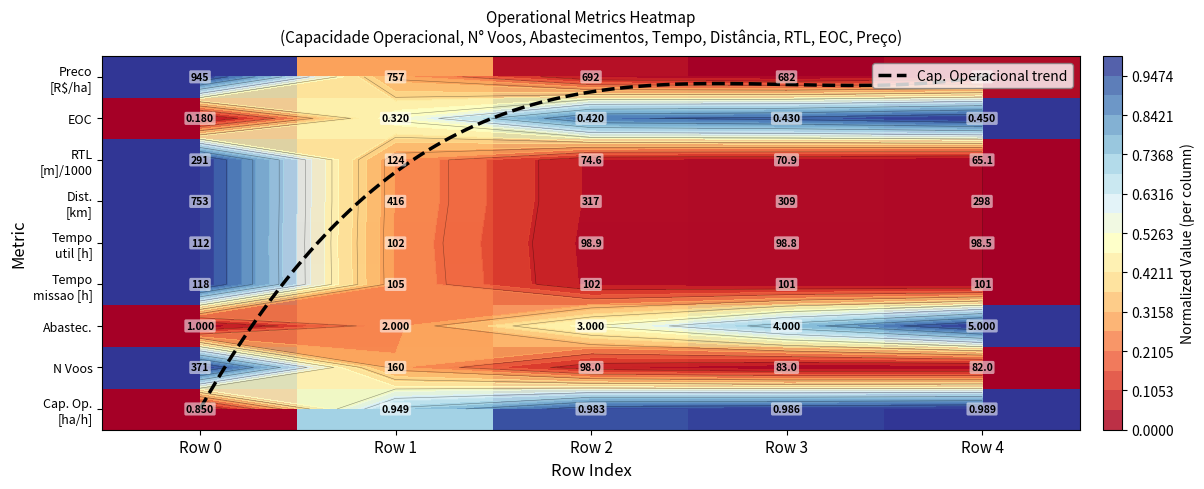

List the labels in order of row_labels value, largest first.

Row 4, Row 3, Row 2, Row 1, Row 0